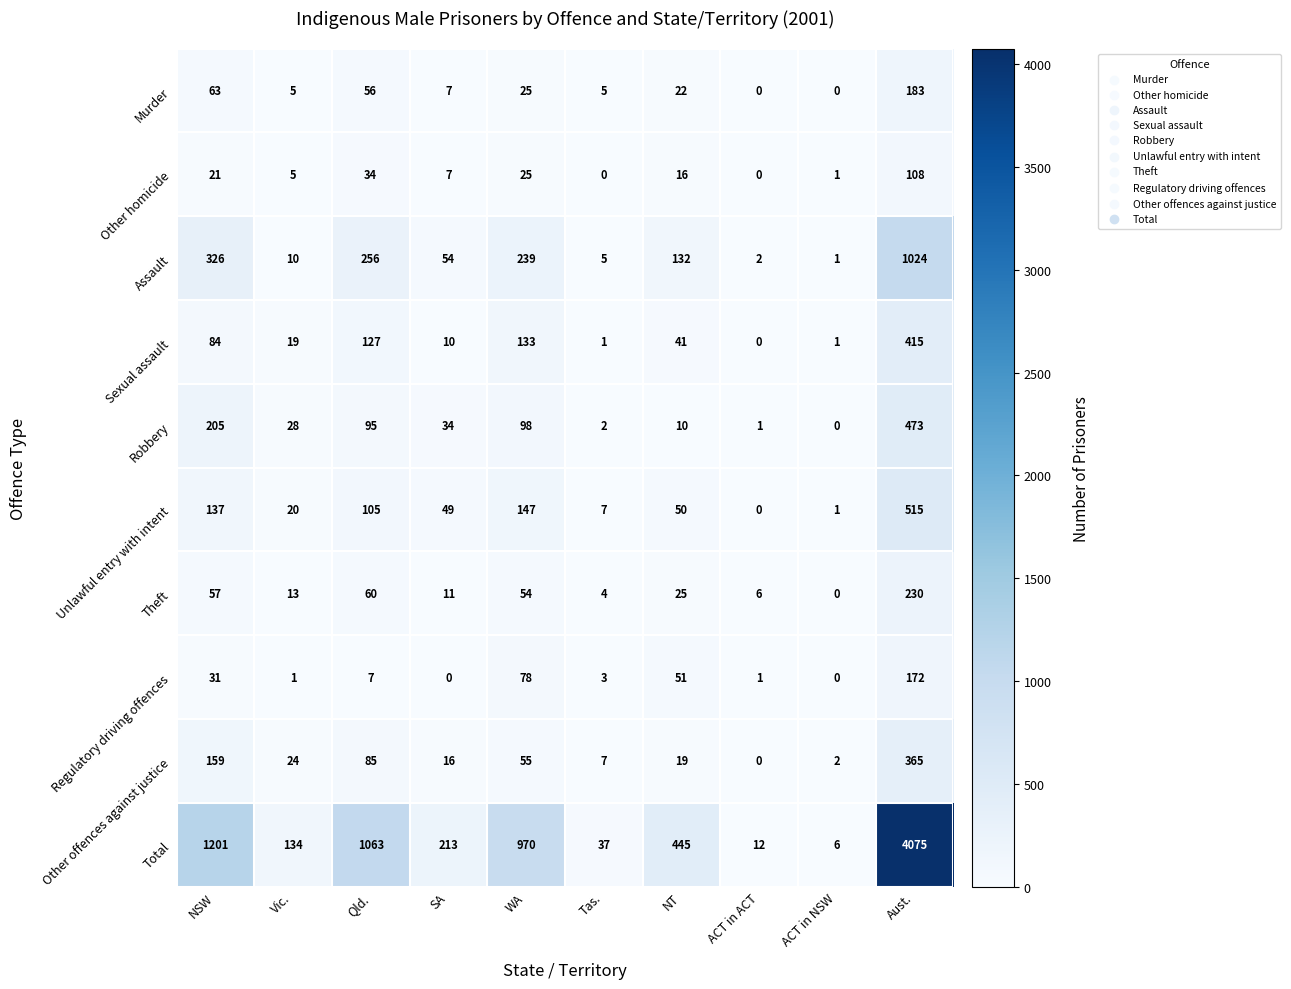

At which category is the sum across all series the highest?

Aust.